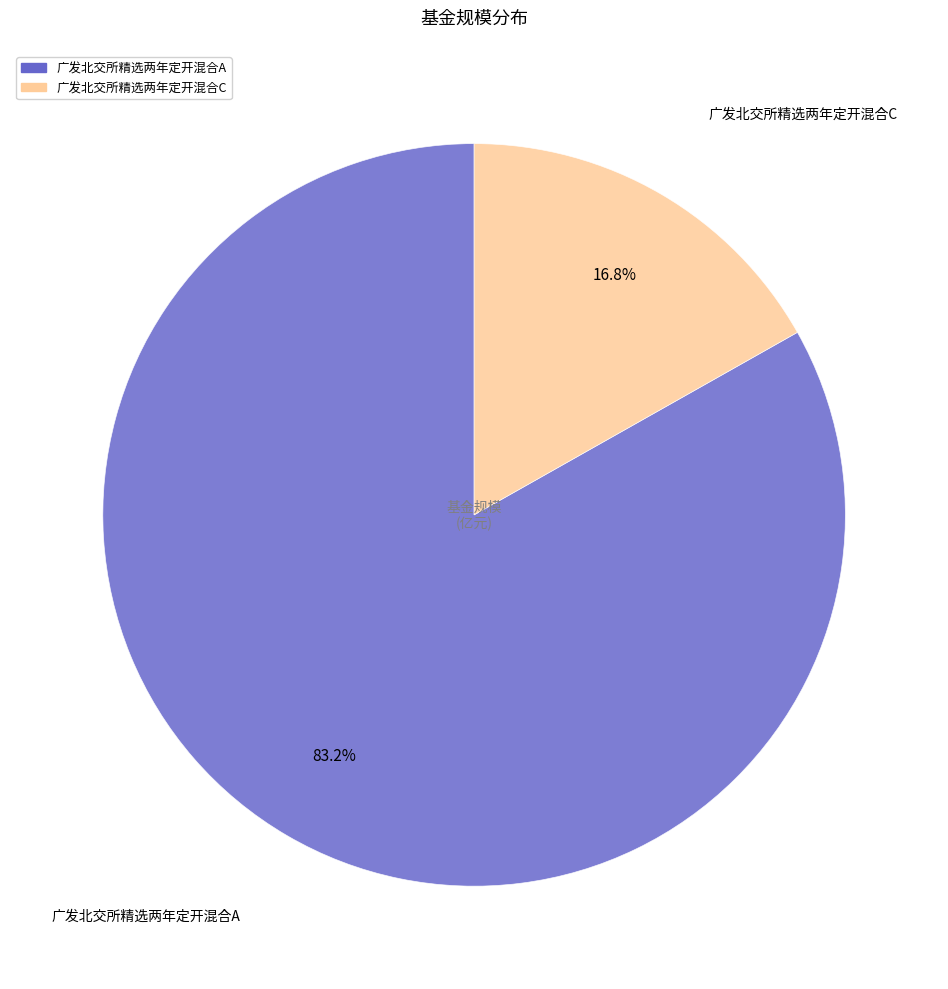

Which category has the biggest portion of the pie?

广发北交所精选两年定开混合A